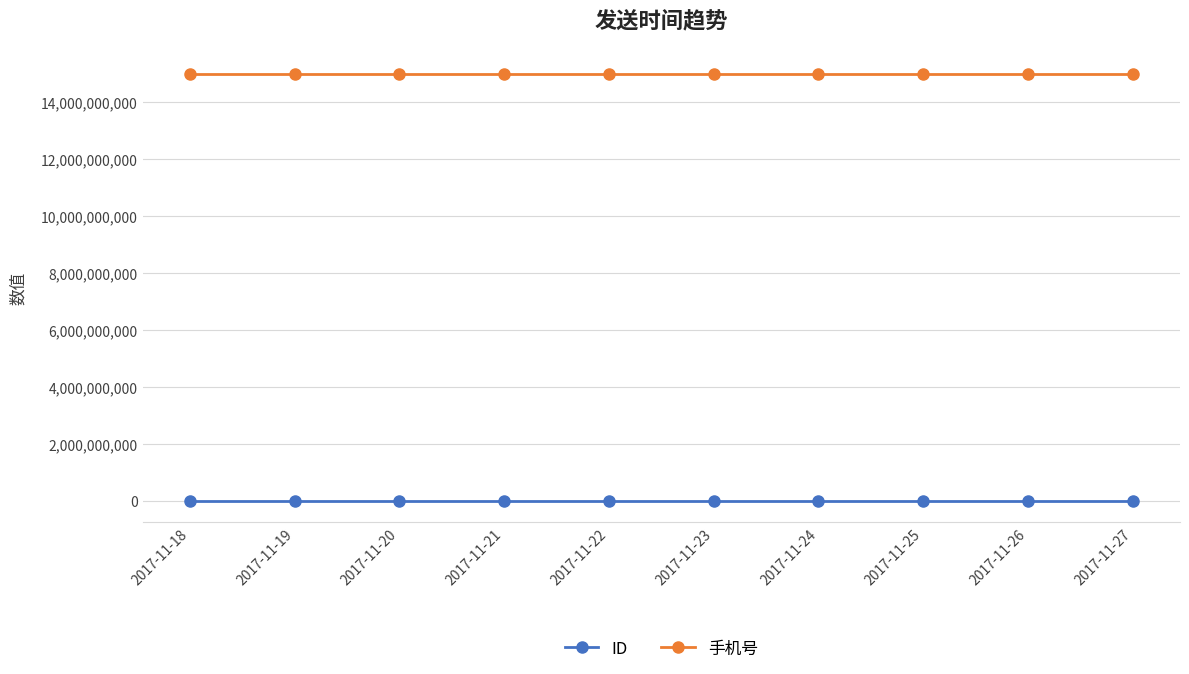

What is the highest value of the ID series?

355